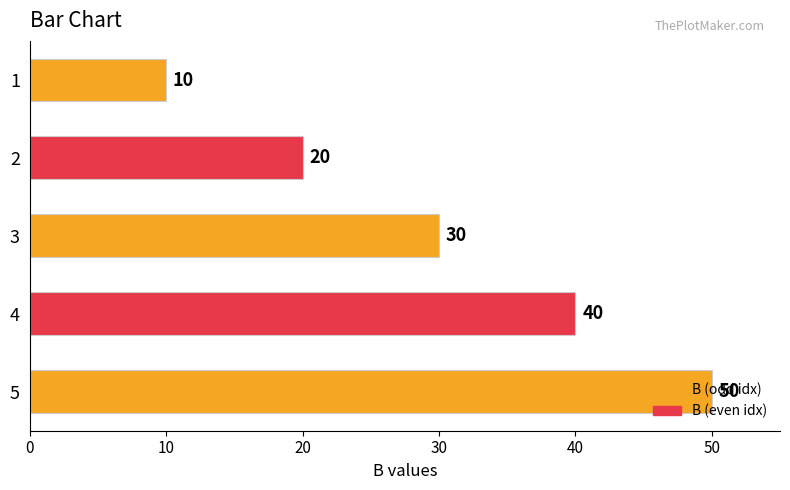

Between 3 and 2, which is larger?

3